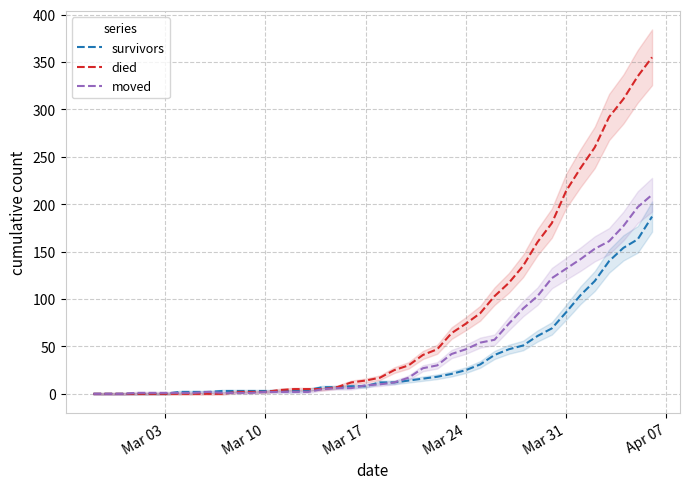

What is the maximum value for moved?

210